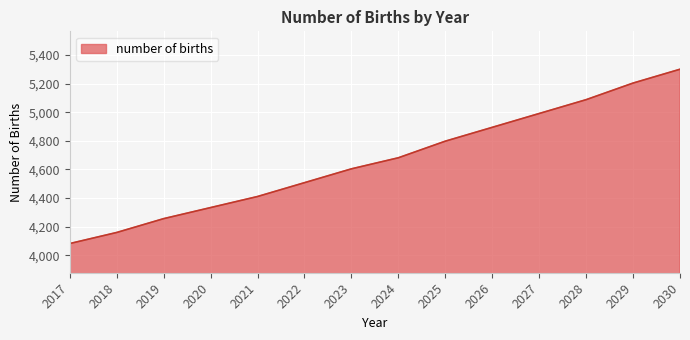

What is the ratio of the value at 2028 to the value at 2023?

1.1